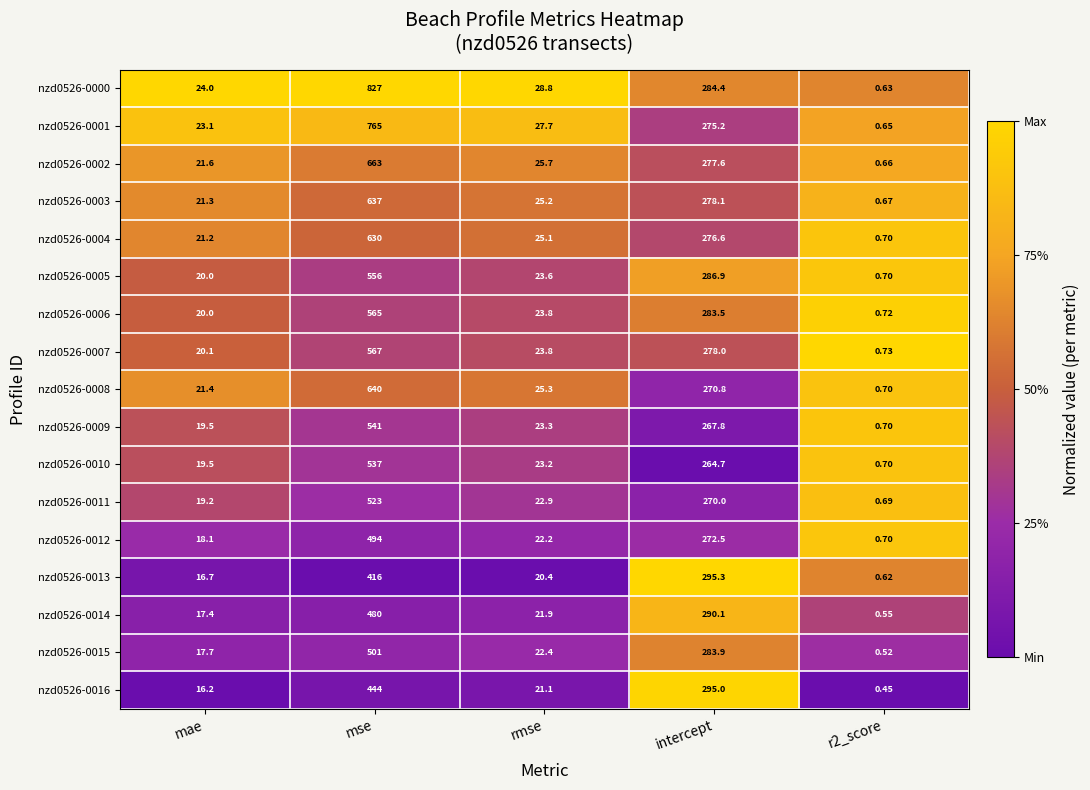

Which category has the lowest value across all series?

r2_score